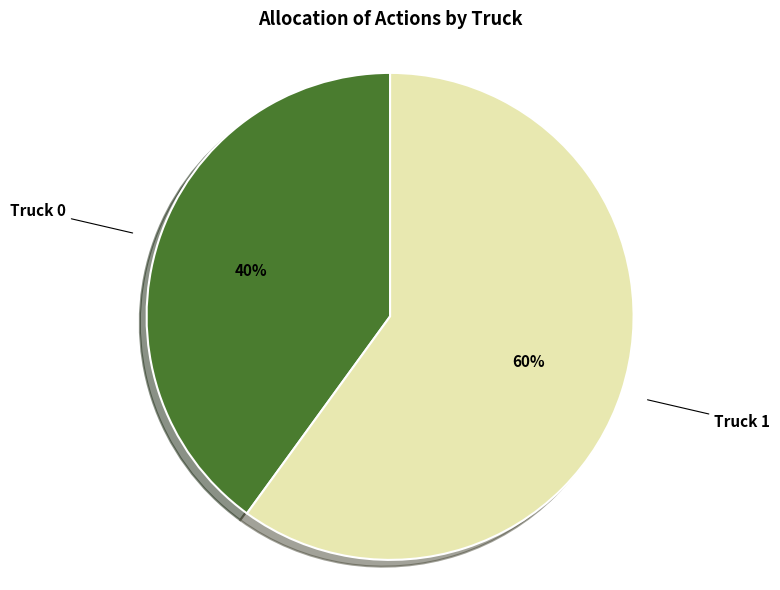

Which category has the smallest portion of the pie?

Truck 0